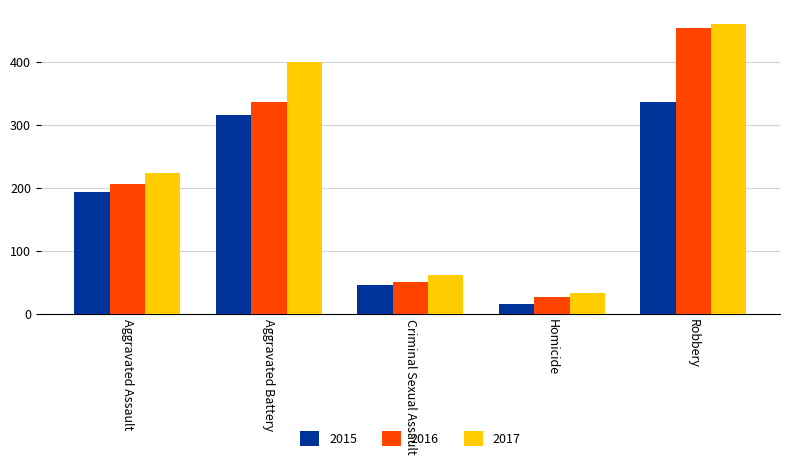

What is the lowest value of the 2015 series?

15